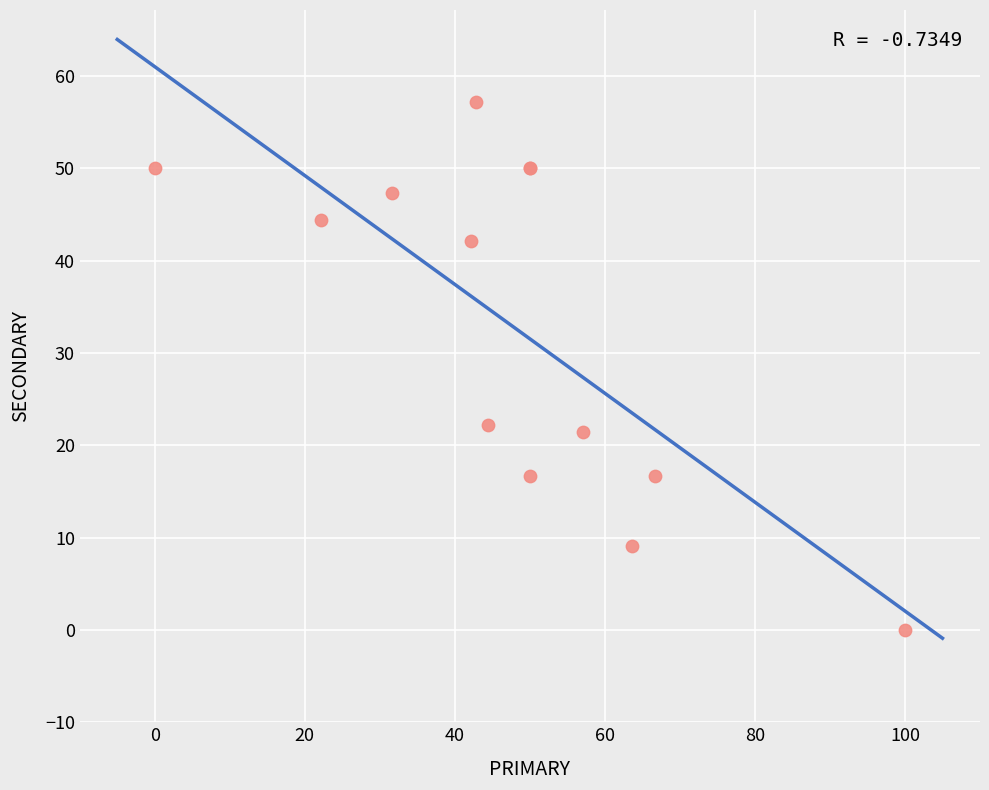

What Y value in the scatter plot is closest to 28?

22.2